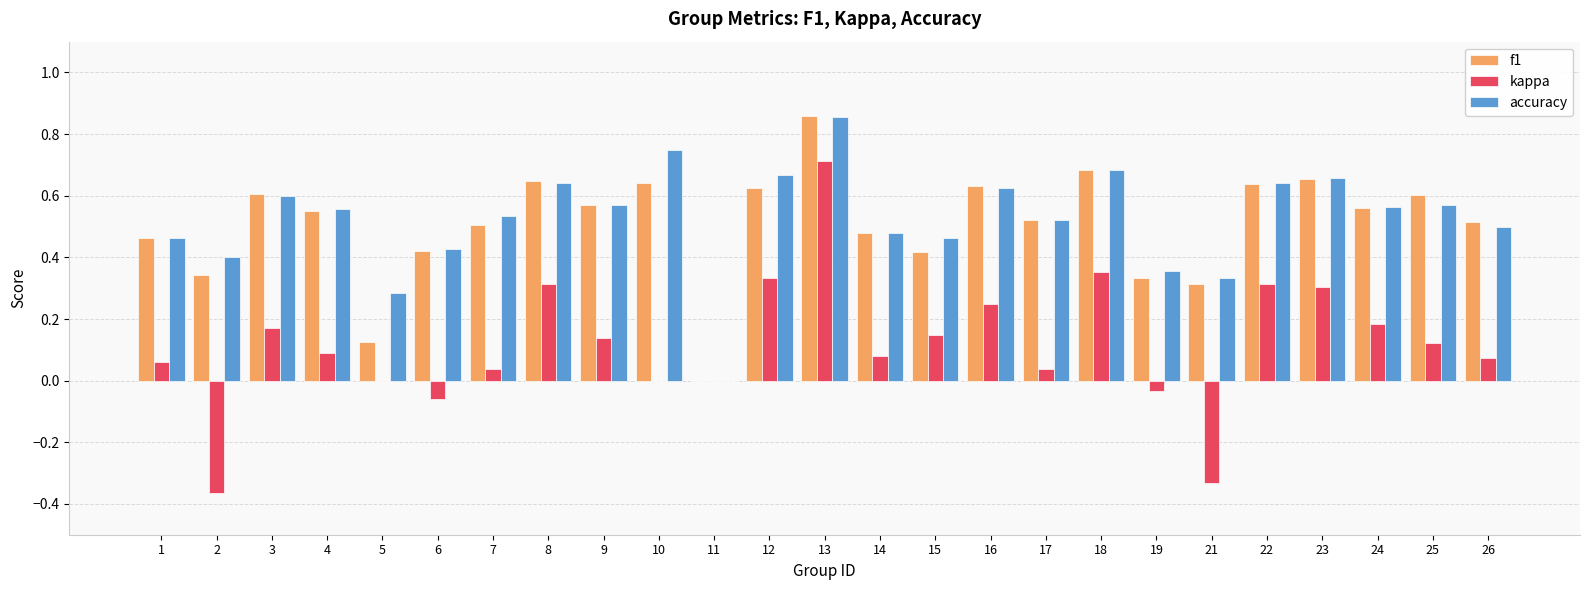

Is the value of accuracy at 21 greater than the value of kappa at 8?

Yes